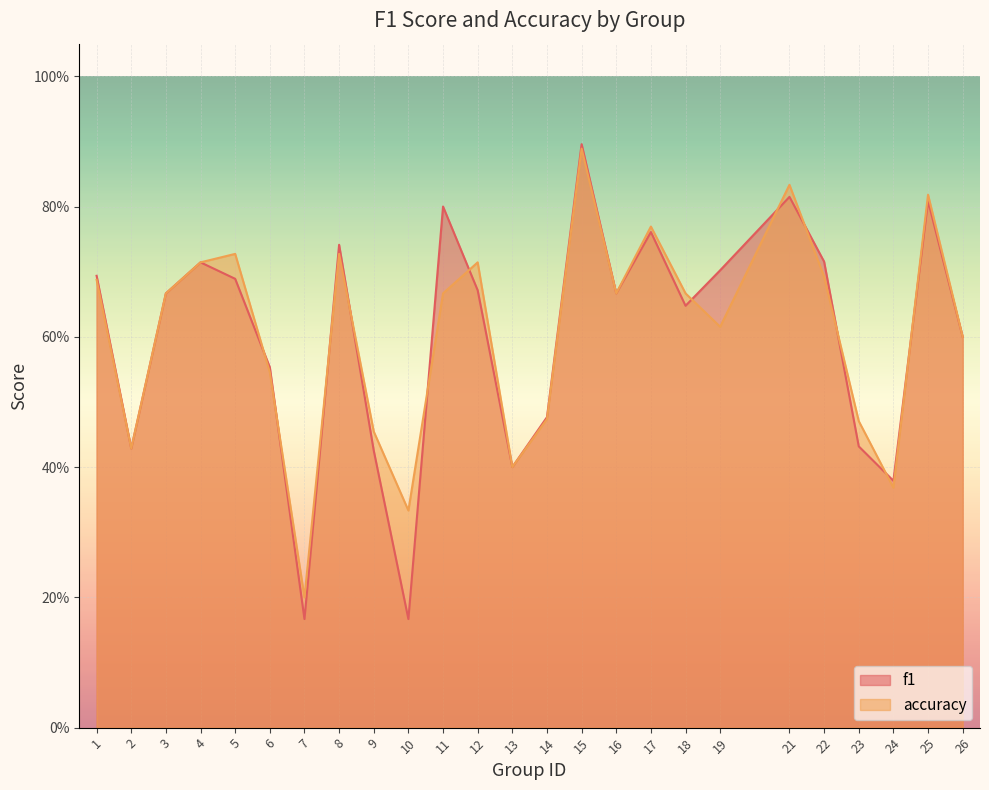

At which category does f1 reach its first local valley?

2